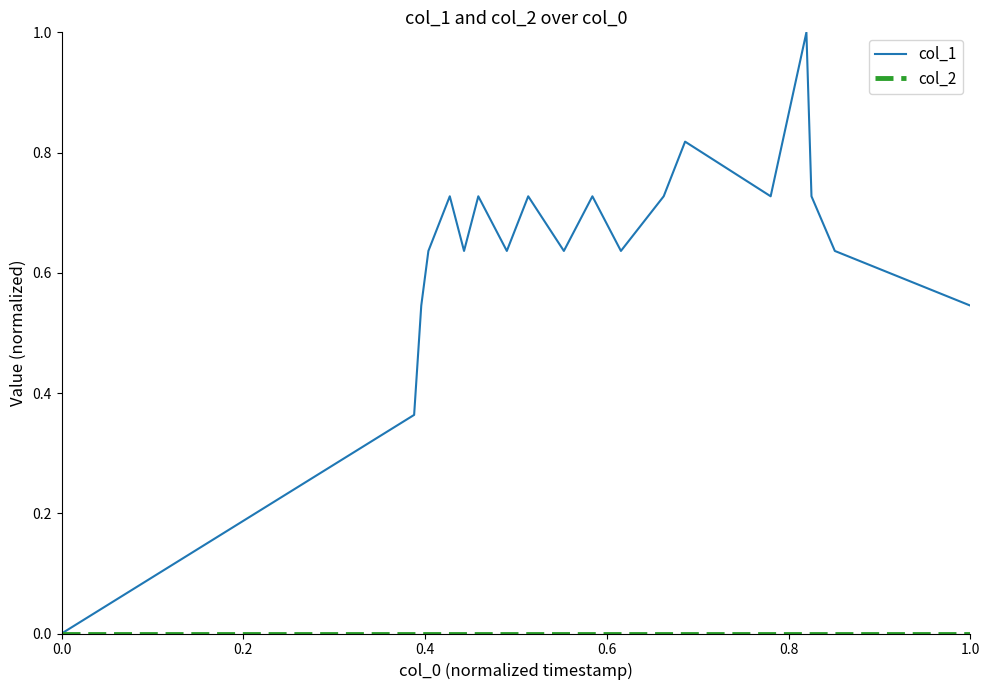

Which series has the largest range (max minus min)?

col_1